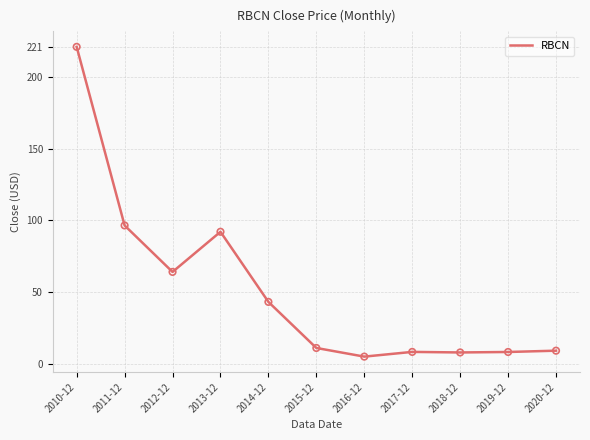

What is the change in value from 2010-12 to 2015-12?

-210.0